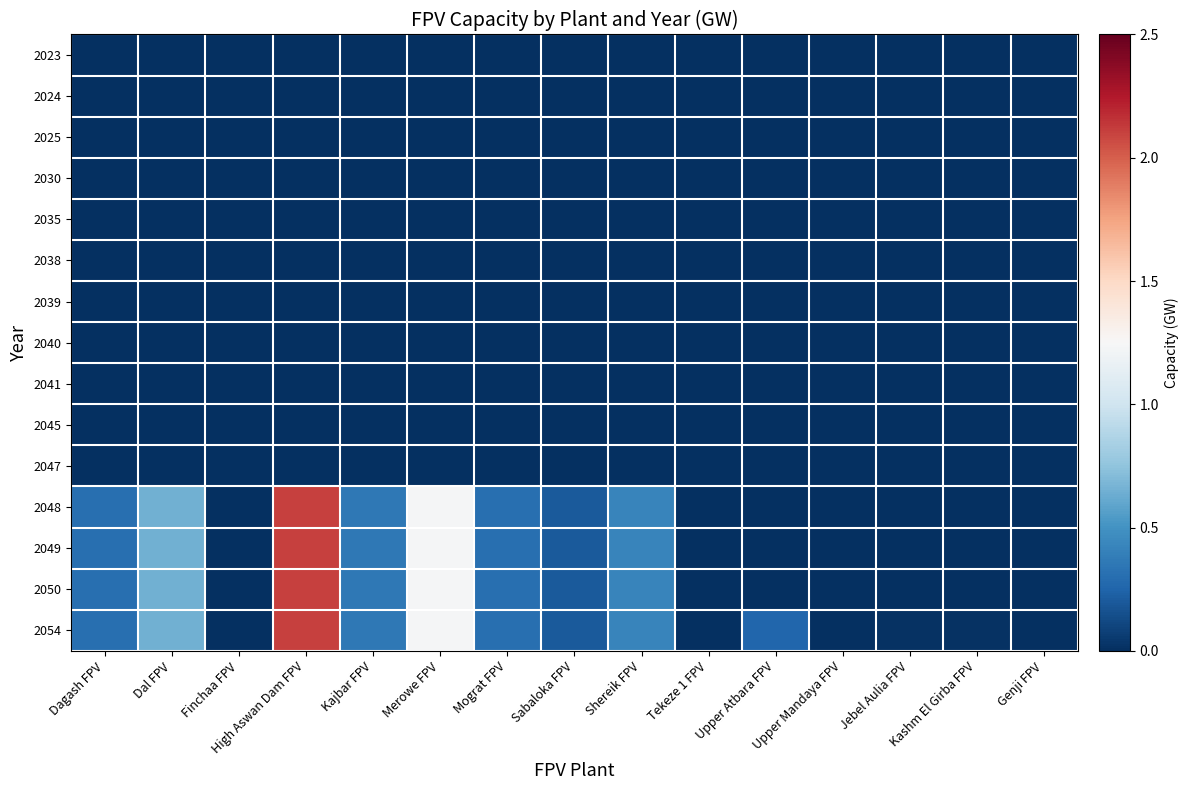

Reading left to right, transcribe all the data shown in this chart.

2023: Dagash FPV=0.0	Dal FPV=0.0	Finchaa FPV=0.0	High Aswan Dam FPV=0.0	Kajbar FPV=0.0	Merowe FPV=0.0	Mograt FPV=0.0	Sabaloka FPV=0.0	Shereik FPV=0.0	Tekeze 1 FPV=0.0	Upper Atbara FPV=0.0	Upper Mandaya FPV=0.0	Jebel Aulia FPV=0.0	Kashm El Girba FPV=0.0	Genji FPV=0.0
2024: Dagash FPV=0.0	Dal FPV=0.0	Finchaa FPV=0.0	High Aswan Dam FPV=0.0	Kajbar FPV=0.0	Merowe FPV=0.0	Mograt FPV=0.0	Sabaloka FPV=0.0	Shereik FPV=0.0	Tekeze 1 FPV=0.0	Upper Atbara FPV=0.0	Upper Mandaya FPV=0.0	Jebel Aulia FPV=0.0	Kashm El Girba FPV=0.0	Genji FPV=0.0
2025: Dagash FPV=0.0	Dal FPV=0.0	Finchaa FPV=0.0	High Aswan Dam FPV=0.0	Kajbar FPV=0.0	Merowe FPV=0.0	Mograt FPV=0.0	Sabaloka FPV=0.0	Shereik FPV=0.0	Tekeze 1 FPV=0.0	Upper Atbara FPV=0.0	Upper Mandaya FPV=0.0	Jebel Aulia FPV=0.0	Kashm El Girba FPV=0.0	Genji FPV=0.0
2030: Dagash FPV=0.0	Dal FPV=0.0	Finchaa FPV=0.0	High Aswan Dam FPV=0.0	Kajbar FPV=0.0	Merowe FPV=0.0	Mograt FPV=0.0	Sabaloka FPV=0.0	Shereik FPV=0.0	Tekeze 1 FPV=0.0	Upper Atbara FPV=0.0	Upper Mandaya FPV=0.0	Jebel Aulia FPV=0.0	Kashm El Girba FPV=0.0	Genji FPV=0.0
2035: Dagash FPV=0.0	Dal FPV=0.0	Finchaa FPV=0.0	High Aswan Dam FPV=0.0	Kajbar FPV=0.0	Merowe FPV=0.0	Mograt FPV=0.0	Sabaloka FPV=0.0	Shereik FPV=0.0	Tekeze 1 FPV=0.0	Upper Atbara FPV=0.0	Upper Mandaya FPV=0.0	Jebel Aulia FPV=0.0	Kashm El Girba FPV=0.0	Genji FPV=0.0
2038: Dagash FPV=0.0	Dal FPV=0.0	Finchaa FPV=0.0	High Aswan Dam FPV=0.0	Kajbar FPV=0.0	Merowe FPV=0.0	Mograt FPV=0.0	Sabaloka FPV=0.0	Shereik FPV=0.0	Tekeze 1 FPV=0.0	Upper Atbara FPV=0.0	Upper Mandaya FPV=0.0	Jebel Aulia FPV=0.0	Kashm El Girba FPV=0.0	Genji FPV=0.0
2039: Dagash FPV=0.0	Dal FPV=0.0	Finchaa FPV=0.0	High Aswan Dam FPV=0.0	Kajbar FPV=0.0	Merowe FPV=0.0	Mograt FPV=0.0	Sabaloka FPV=0.0	Shereik FPV=0.0	Tekeze 1 FPV=0.0	Upper Atbara FPV=0.0	Upper Mandaya FPV=0.0	Jebel Aulia FPV=0.0	Kashm El Girba FPV=0.0	Genji FPV=0.0
2040: Dagash FPV=0.0	Dal FPV=0.0	Finchaa FPV=0.0	High Aswan Dam FPV=0.0	Kajbar FPV=0.0	Merowe FPV=0.0	Mograt FPV=0.0	Sabaloka FPV=0.0	Shereik FPV=0.0	Tekeze 1 FPV=0.0	Upper Atbara FPV=0.0	Upper Mandaya FPV=0.0	Jebel Aulia FPV=0.0	Kashm El Girba FPV=0.0	Genji FPV=0.0
2041: Dagash FPV=0.0	Dal FPV=0.0	Finchaa FPV=0.0	High Aswan Dam FPV=0.0	Kajbar FPV=0.0	Merowe FPV=0.0	Mograt FPV=0.0	Sabaloka FPV=0.0	Shereik FPV=0.0	Tekeze 1 FPV=0.0	Upper Atbara FPV=0.0	Upper Mandaya FPV=0.0	Jebel Aulia FPV=0.0	Kashm El Girba FPV=0.0	Genji FPV=0.0
2045: Dagash FPV=0.0	Dal FPV=0.0	Finchaa FPV=0.0	High Aswan Dam FPV=0.0	Kajbar FPV=0.0	Merowe FPV=0.0	Mograt FPV=0.0	Sabaloka FPV=0.0	Shereik FPV=0.0	Tekeze 1 FPV=0.0	Upper Atbara FPV=0.0	Upper Mandaya FPV=0.0	Jebel Aulia FPV=0.0	Kashm El Girba FPV=0.0	Genji FPV=0.0
2047: Dagash FPV=0.0	Dal FPV=0.0	Finchaa FPV=0.0	High Aswan Dam FPV=0.0	Kajbar FPV=0.0	Merowe FPV=0.0	Mograt FPV=0.0	Sabaloka FPV=0.0	Shereik FPV=0.0	Tekeze 1 FPV=0.0	Upper Atbara FPV=0.0	Upper Mandaya FPV=0.0	Jebel Aulia FPV=0.0	Kashm El Girba FPV=0.0	Genji FPV=0.0
2048: Dagash FPV=0.3	Dal FPV=0.6	Finchaa FPV=0.0	High Aswan Dam FPV=2.1	Kajbar FPV=0.4	Merowe FPV=1.2	Mograt FPV=0.3	Sabaloka FPV=0.2	Shereik FPV=0.4	Tekeze 1 FPV=0.0	Upper Atbara FPV=0.0	Upper Mandaya FPV=0.0	Jebel Aulia FPV=0.0	Kashm El Girba FPV=0.0	Genji FPV=0.0
2049: Dagash FPV=0.3	Dal FPV=0.6	Finchaa FPV=0.0	High Aswan Dam FPV=2.1	Kajbar FPV=0.4	Merowe FPV=1.2	Mograt FPV=0.3	Sabaloka FPV=0.2	Shereik FPV=0.4	Tekeze 1 FPV=0.0	Upper Atbara FPV=0.0	Upper Mandaya FPV=0.0	Jebel Aulia FPV=0.0	Kashm El Girba FPV=0.0	Genji FPV=0.0
2050: Dagash FPV=0.3	Dal FPV=0.6	Finchaa FPV=0.0	High Aswan Dam FPV=2.1	Kajbar FPV=0.4	Merowe FPV=1.2	Mograt FPV=0.3	Sabaloka FPV=0.2	Shereik FPV=0.4	Tekeze 1 FPV=0.0	Upper Atbara FPV=0.0	Upper Mandaya FPV=0.0	Jebel Aulia FPV=0.0	Kashm El Girba FPV=0.0	Genji FPV=0.0
2054: Dagash FPV=0.3	Dal FPV=0.6	Finchaa FPV=0.0	High Aswan Dam FPV=2.1	Kajbar FPV=0.4	Merowe FPV=1.2	Mograt FPV=0.3	Sabaloka FPV=0.2	Shereik FPV=0.4	Tekeze 1 FPV=0.0	Upper Atbara FPV=0.3	Upper Mandaya FPV=0.0	Jebel Aulia FPV=0.0	Kashm El Girba FPV=0.0	Genji FPV=0.0